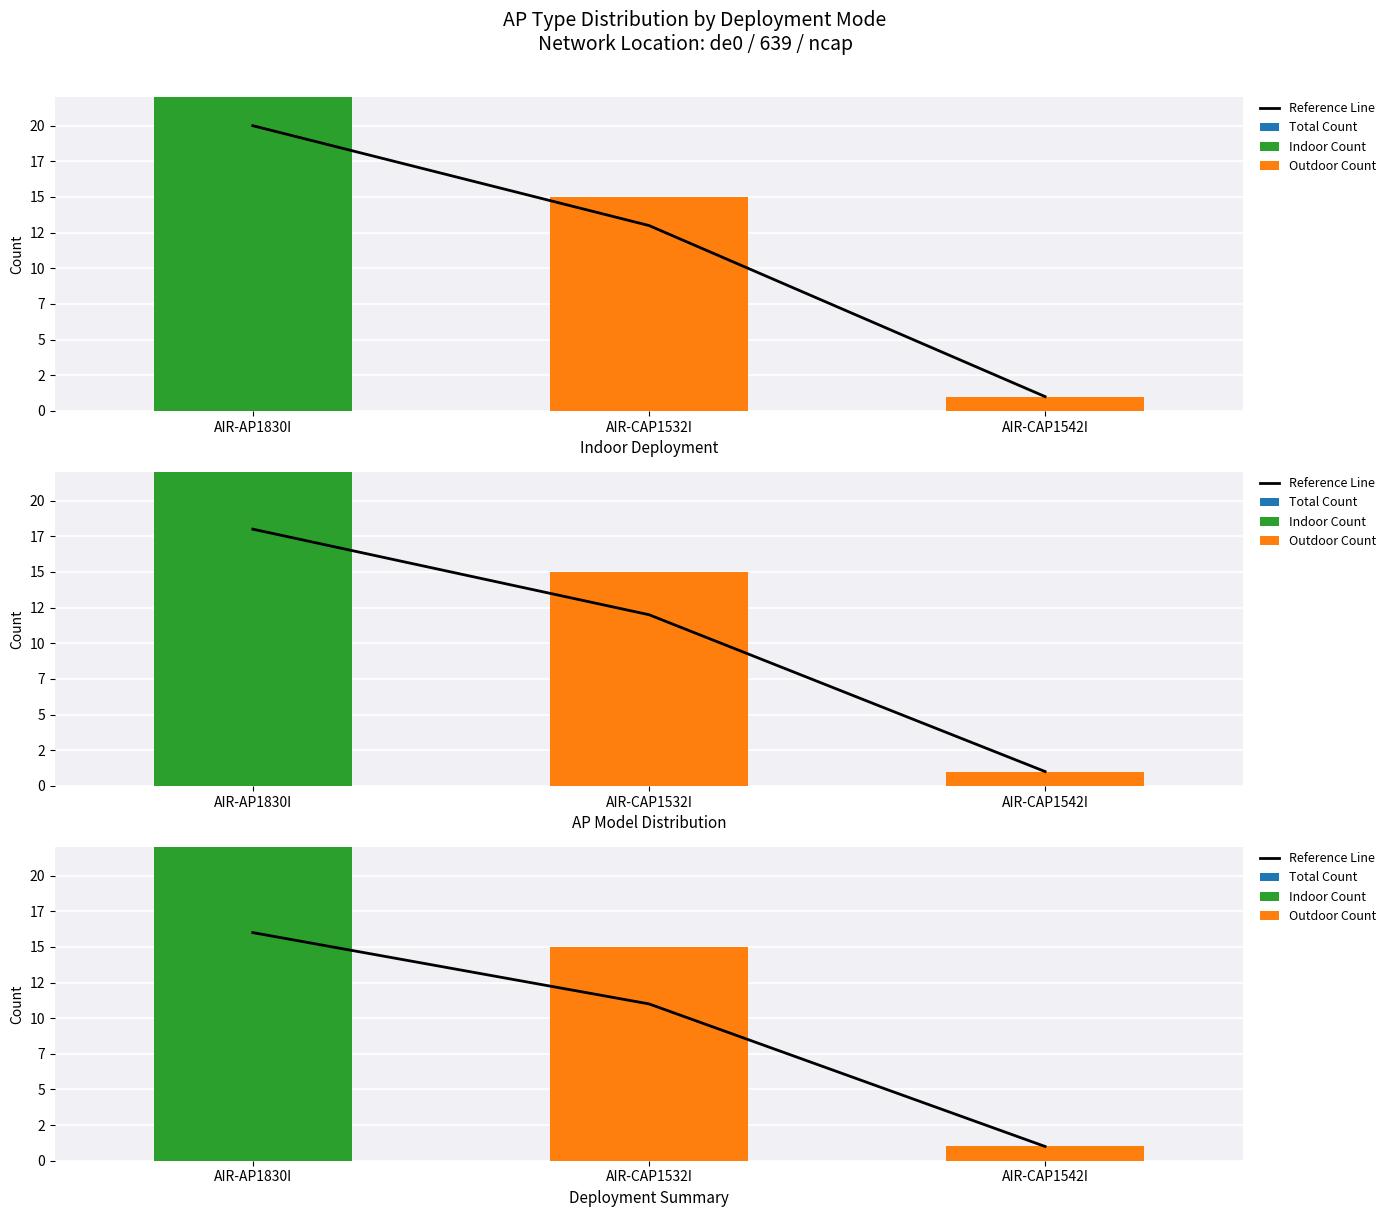

The value of Reference Line at AIR-CAP1542I is 0. True or false?

False